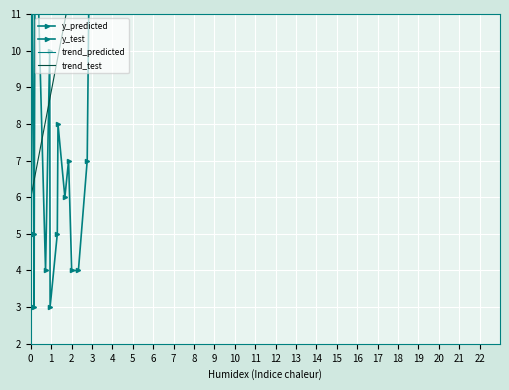

List the series in order of their peak value, lowest first.

trend_predicted, y_predicted, y_test, trend_test